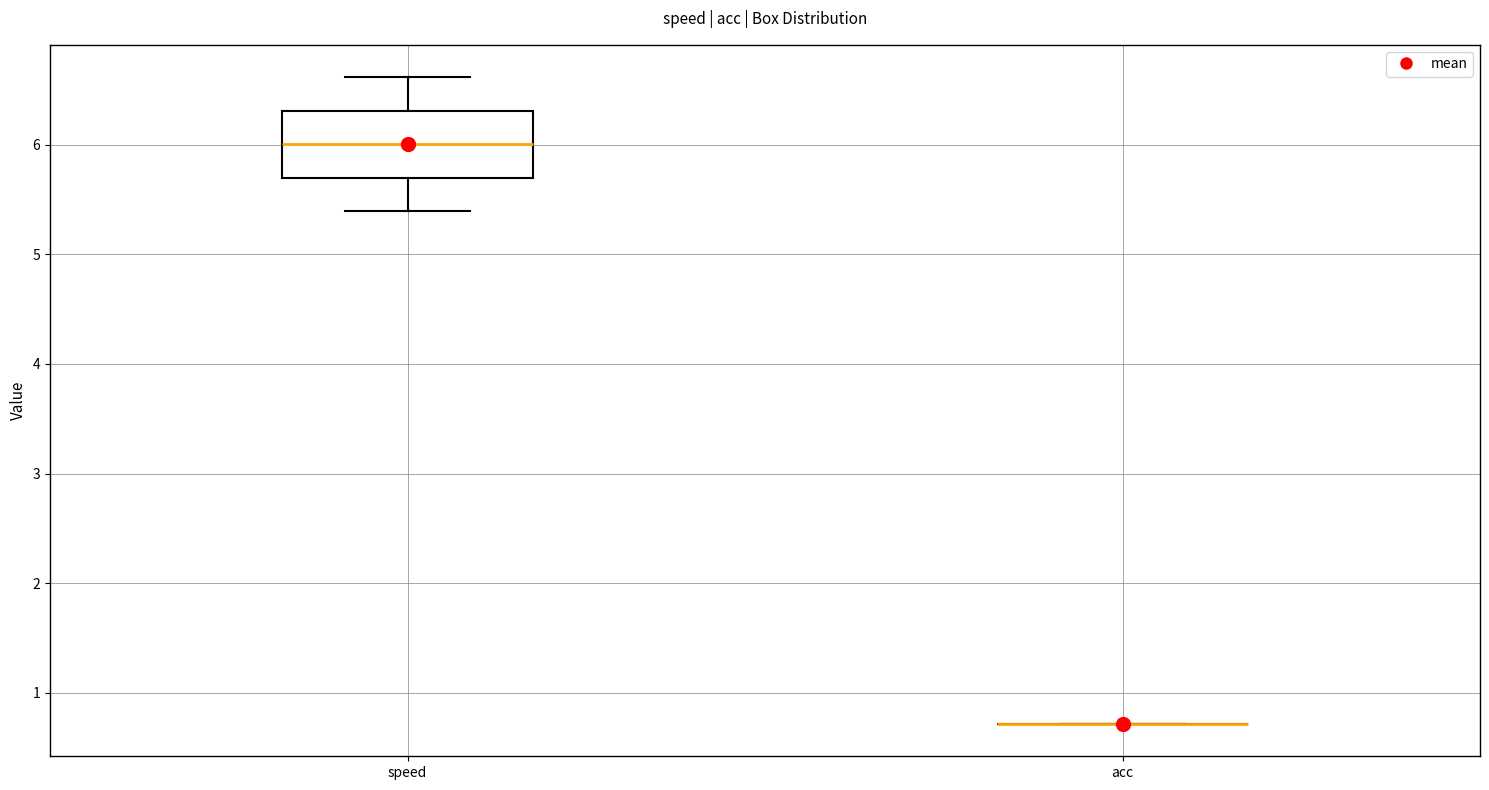

Reading left to right, transcribe this box plot: for each box, give where its median line is, the range the box spans, and where its two whiskers end, as read against the y-axis. The values are not printed on the chart, so give them approximately, as read against the axis.

speed: median 6.0, box 5.7 to 6.3, whiskers 5.4 to 6.6
acc: box collapsed to a line at 0.7, whiskers 0.7 to 0.7